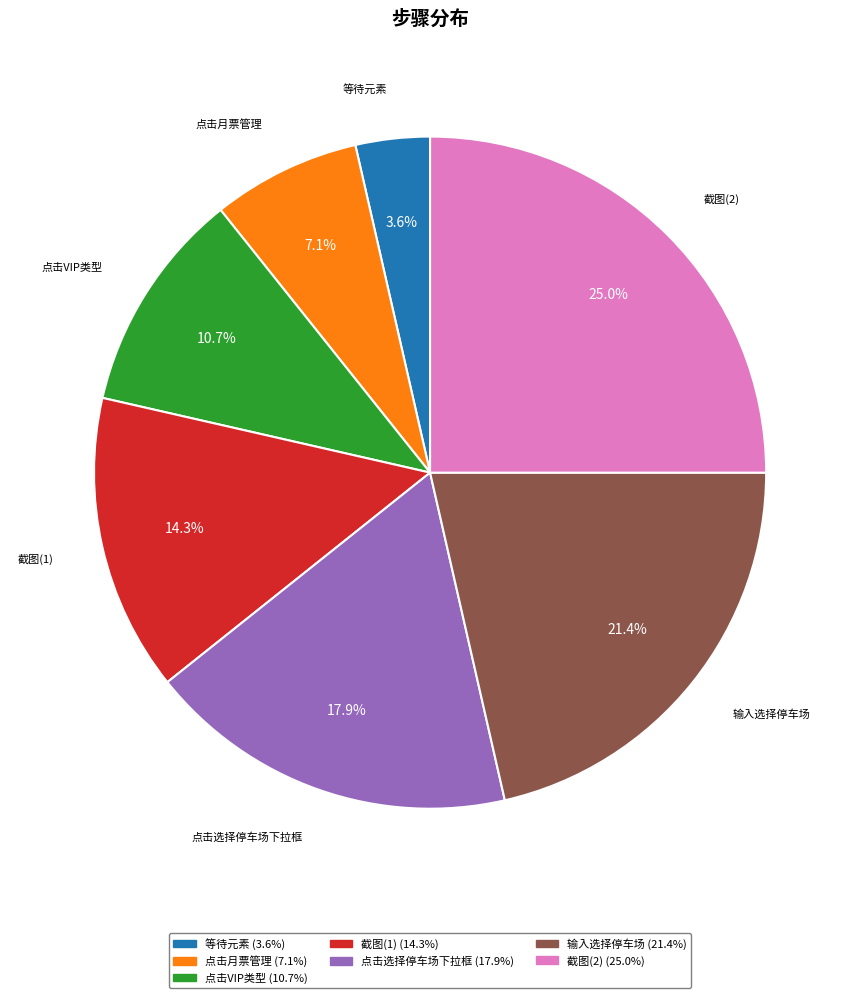

Does any single category account for the majority?

No